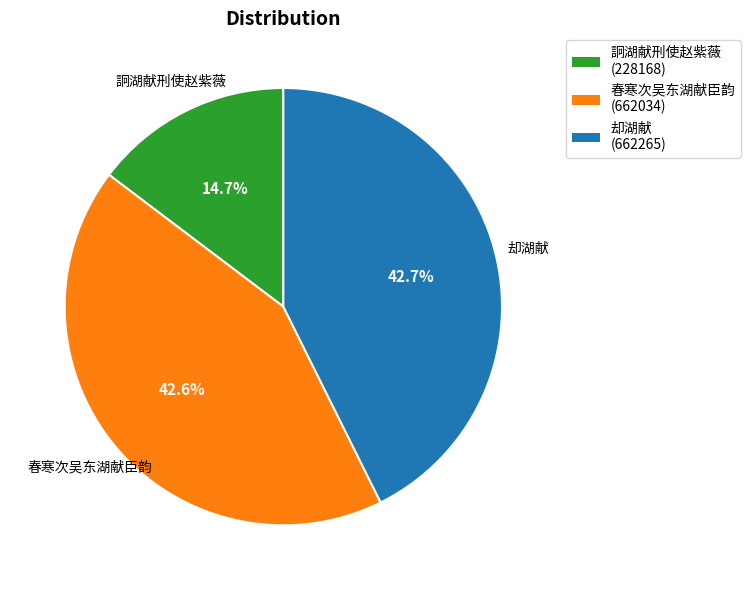

Is there a majority slice in this chart?

No